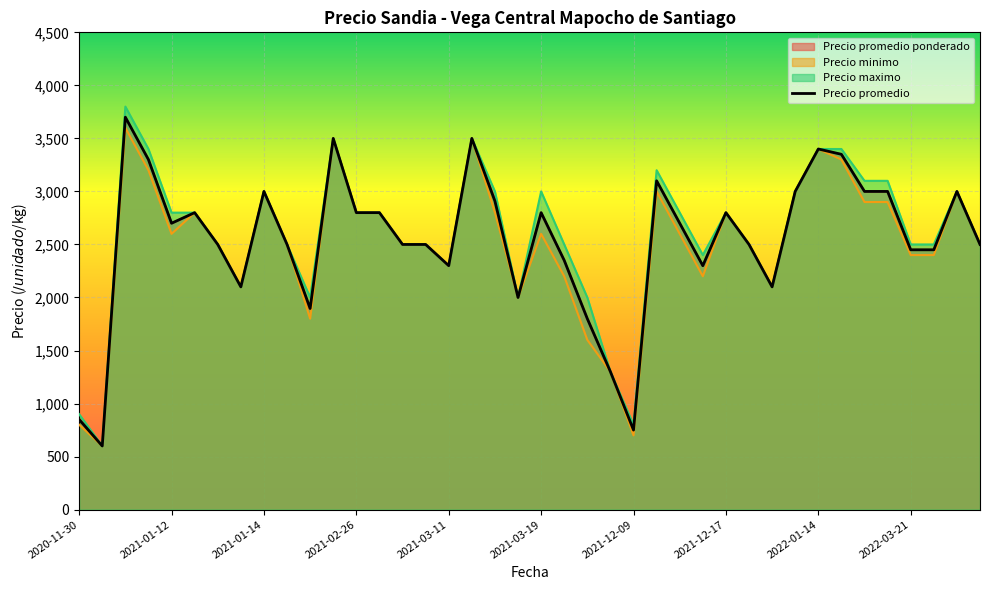

What is the sum of all values?

101403.7